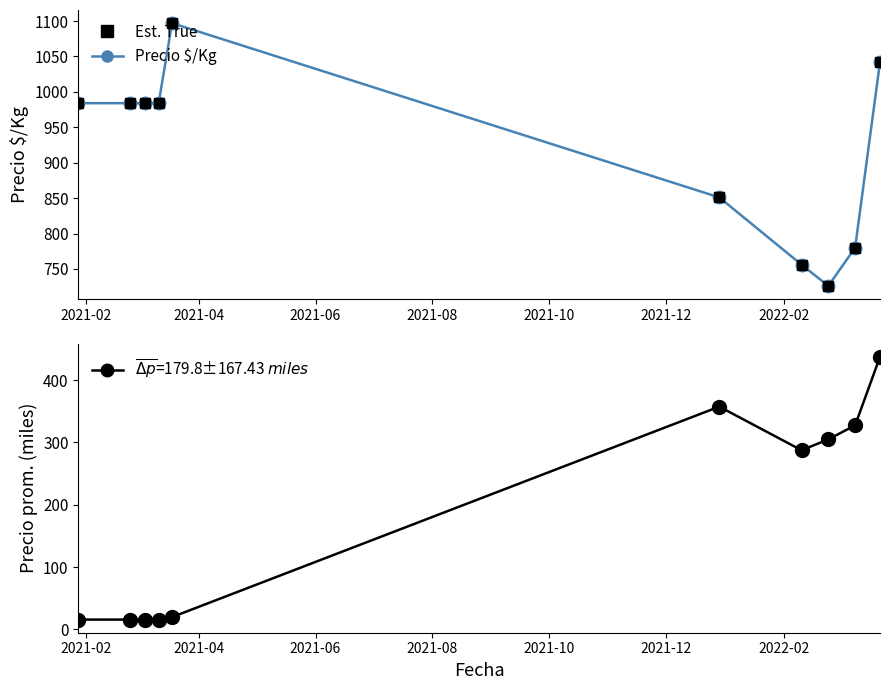

At which label does Precio promedio ponderado (miles) reach its minimum?

2021-02